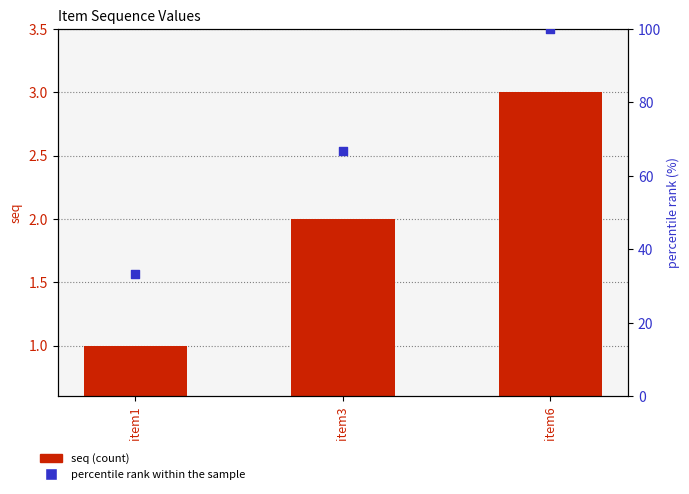

Which series reaches the minimum Y coordinate?

seq (count)